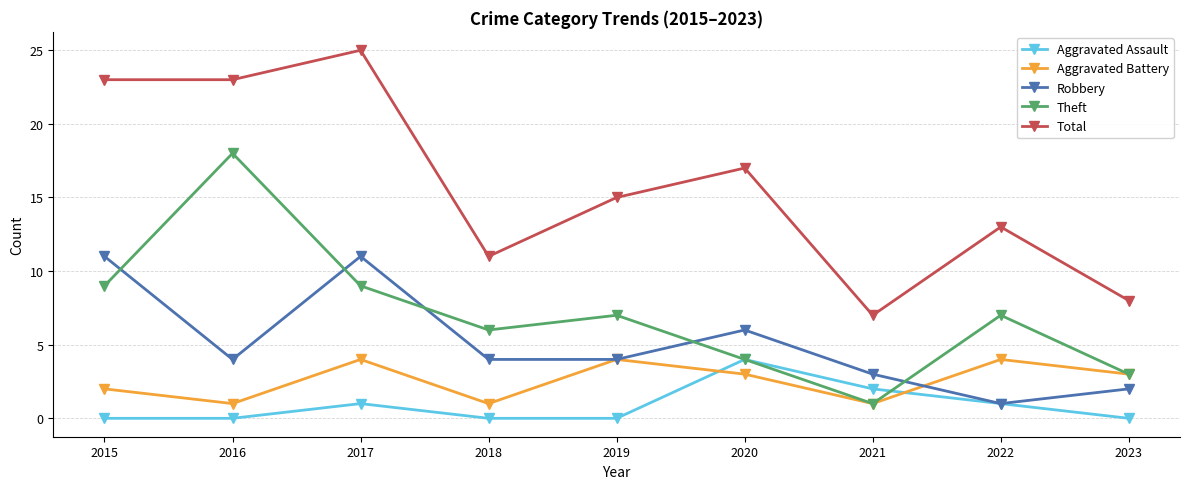

Between 2015 and 2019, which series saw the biggest shift?

Total